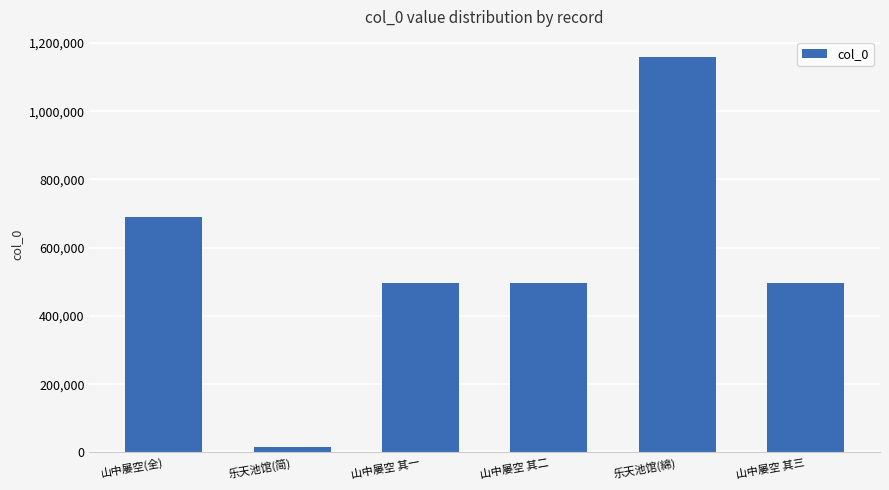

At which category does the chart reach its peak across all series?

乐天池馆(綿)